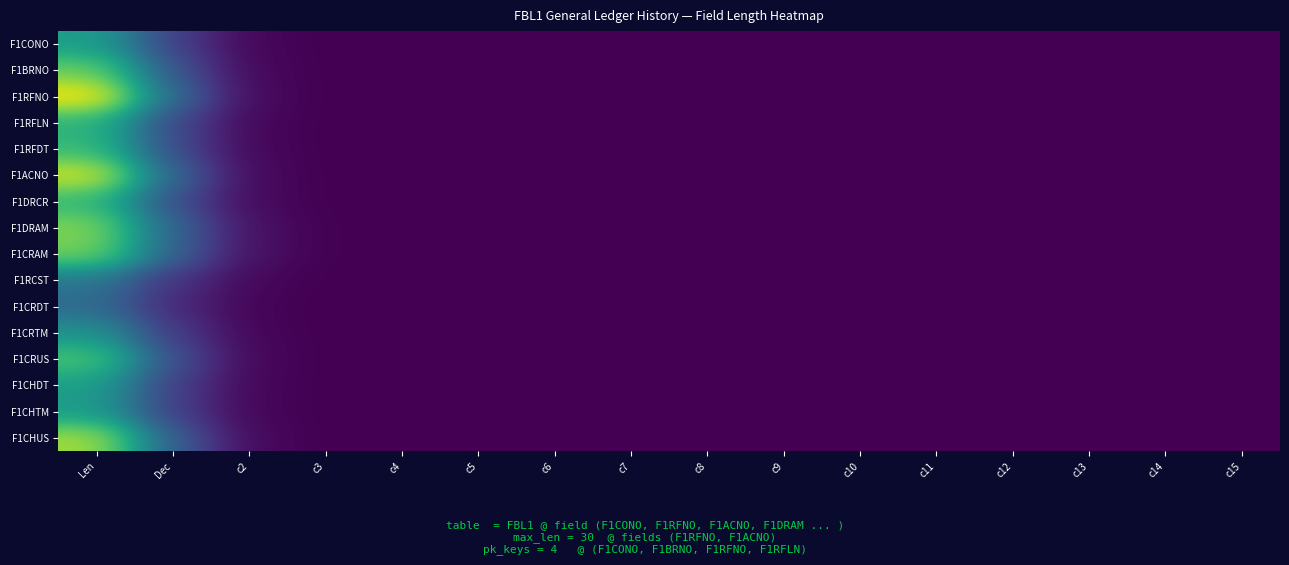

Reading left to right, list all the values displayed in this chart.

F1CONO: Len=7.6	Dec=2.6	c2=0.2	c3=0.0	c4=0.0	c5=0.0	c6=0.0	c7=0.0	c8=0.0	c9=0.0	c10=0.0	c11=0.0	c12=0.0	c13=0.0	c14=0.0	c15=0.0
F1BRNO: Len=10.5	Dec=3.6	c2=0.3	c3=0.0	c4=0.0	c5=0.0	c6=0.0	c7=0.0	c8=0.0	c9=0.0	c10=0.0	c11=0.0	c12=0.0	c13=0.0	c14=0.0	c15=0.0
F1RFNO: Len=13.7	Dec=4.7	c2=0.4	c3=0.0	c4=0.0	c5=0.0	c6=0.0	c7=0.0	c8=0.0	c9=0.0	c10=0.0	c11=0.0	c12=0.0	c13=0.0	c14=0.0	c15=0.0
F1RFLN: Len=8.8	Dec=3.0	c2=0.3	c3=0.0	c4=0.0	c5=0.0	c6=0.0	c7=0.0	c8=0.0	c9=0.0	c10=0.0	c11=0.0	c12=0.0	c13=0.0	c14=0.0	c15=0.0
F1RFDT: Len=9.2	Dec=3.2	c2=0.3	c3=0.0	c4=0.0	c5=0.0	c6=0.0	c7=0.0	c8=0.0	c9=0.0	c10=0.0	c11=0.0	c12=0.0	c13=0.0	c14=0.0	c15=0.0
F1ACNO: Len=12.8	Dec=4.4	c2=0.4	c3=0.0	c4=0.0	c5=0.0	c6=0.0	c7=0.0	c8=0.0	c9=0.0	c10=0.0	c11=0.0	c12=0.0	c13=0.0	c14=0.0	c15=0.0
F1DRCR: Len=9.1	Dec=3.3	c2=0.4	c3=0.0	c4=0.0	c5=0.0	c6=0.0	c7=0.0	c8=0.0	c9=0.0	c10=0.0	c11=0.0	c12=0.0	c13=0.0	c14=0.0	c15=0.0
F1DRAM: Len=11.1	Dec=4.4	c2=0.7	c3=0.0	c4=0.0	c5=0.0	c6=0.0	c7=0.0	c8=0.0	c9=0.0	c10=0.0	c11=0.0	c12=0.0	c13=0.0	c14=0.0	c15=0.0
F1CRAM: Len=10.7	Dec=4.3	c2=0.7	c3=0.0	c4=0.0	c5=0.0	c6=0.0	c7=0.0	c8=0.0	c9=0.0	c10=0.0	c11=0.0	c12=0.0	c13=0.0	c14=0.0	c15=0.0
F1RCST: Len=5.4	Dec=2.1	c2=0.3	c3=0.0	c4=0.0	c5=0.0	c6=0.0	c7=0.0	c8=0.0	c9=0.0	c10=0.0	c11=0.0	c12=0.0	c13=0.0	c14=0.0	c15=0.0
F1CRDT: Len=4.7	Dec=1.6	c2=0.2	c3=0.0	c4=0.0	c5=0.0	c6=0.0	c7=0.0	c8=0.0	c9=0.0	c10=0.0	c11=0.0	c12=0.0	c13=0.0	c14=0.0	c15=0.0
F1CRTM: Len=7.0	Dec=2.4	c2=0.2	c3=0.0	c4=0.0	c5=0.0	c6=0.0	c7=0.0	c8=0.0	c9=0.0	c10=0.0	c11=0.0	c12=0.0	c13=0.0	c14=0.0	c15=0.0
F1CRUS: Len=9.8	Dec=3.4	c2=0.3	c3=0.0	c4=0.0	c5=0.0	c6=0.0	c7=0.0	c8=0.0	c9=0.0	c10=0.0	c11=0.0	c12=0.0	c13=0.0	c14=0.0	c15=0.0
F1CHDT: Len=7.6	Dec=2.6	c2=0.2	c3=0.0	c4=0.0	c5=0.0	c6=0.0	c7=0.0	c8=0.0	c9=0.0	c10=0.0	c11=0.0	c12=0.0	c13=0.0	c14=0.0	c15=0.0
F1CHTM: Len=7.5	Dec=2.6	c2=0.2	c3=0.0	c4=0.0	c5=0.0	c6=0.0	c7=0.0	c8=0.0	c9=0.0	c10=0.0	c11=0.0	c12=0.0	c13=0.0	c14=0.0	c15=0.0
F1CHUS: Len=11.8	Dec=4.1	c2=0.4	c3=0.0	c4=0.0	c5=0.0	c6=0.0	c7=0.0	c8=0.0	c9=0.0	c10=0.0	c11=0.0	c12=0.0	c13=0.0	c14=0.0	c15=0.0